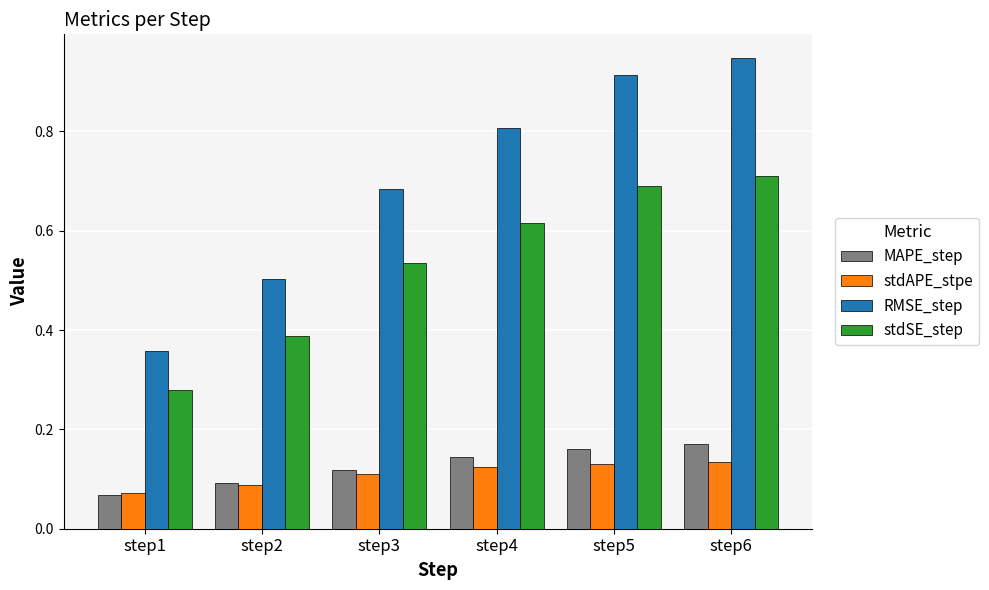

Does the chart contain stacked bars?

No